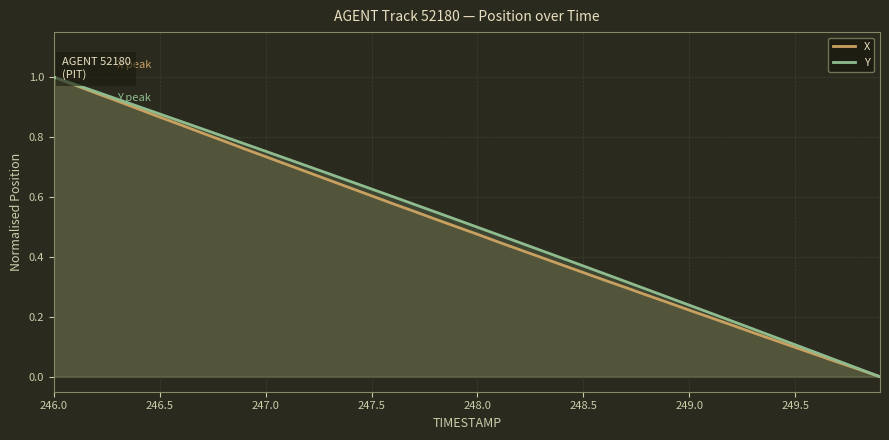

True or false: X has a value of 1.5 at 246.5.

False